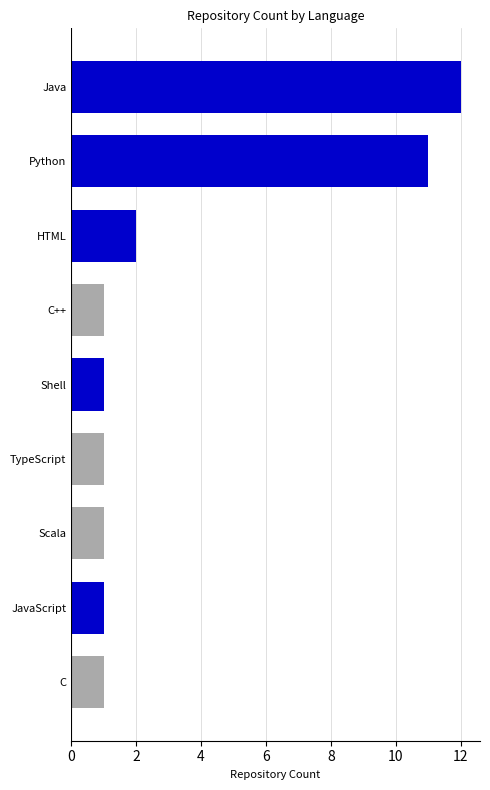

The chart shows a value of 1 at JavaScript. True or false?

True